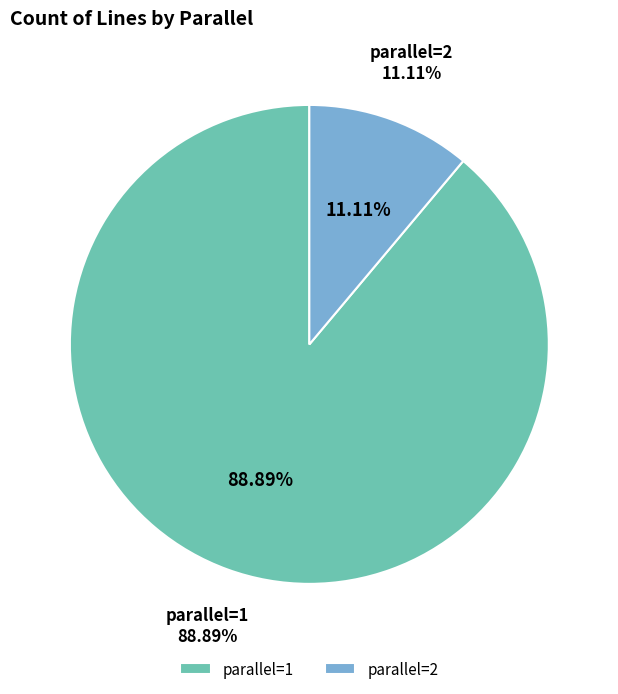

What percentage is NOT represented by parallel=1?

11.1%